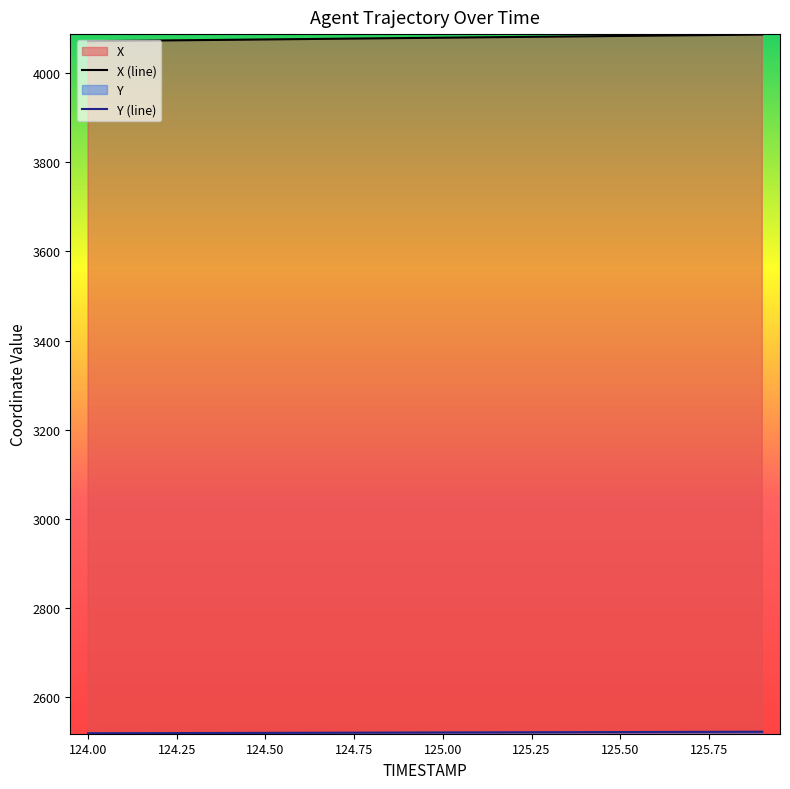

At 125.8, list the series in order from largest to smallest.

X, Y